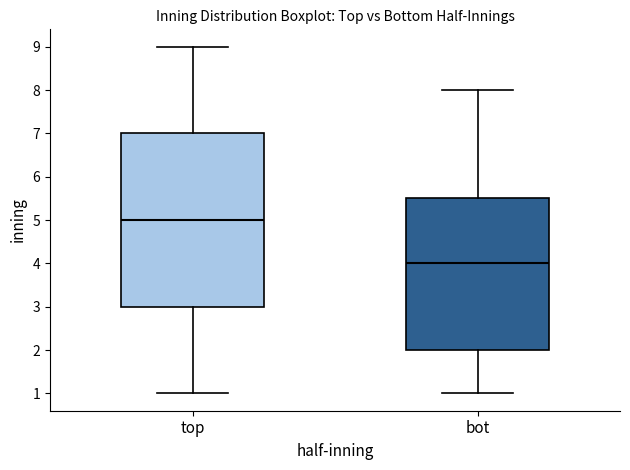

Which box is the tallest, from its lower edge to its upper edge?

top